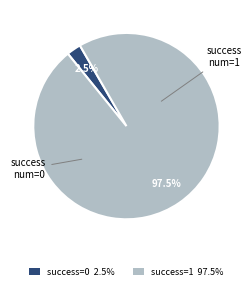

Does any single category account for the majority?

Yes